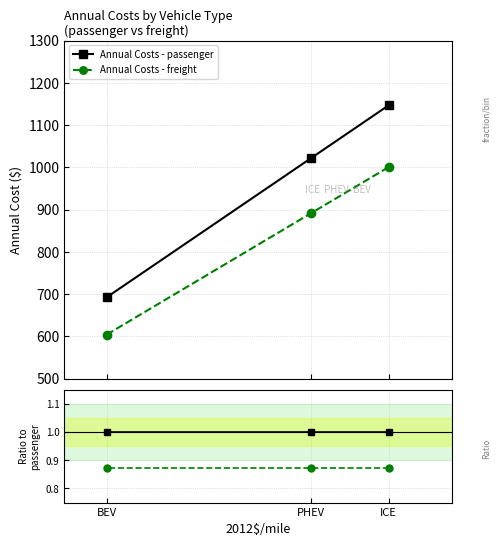

What are all the series names shown in the legend?

Annual Costs - passenger, Annual Costs - freight